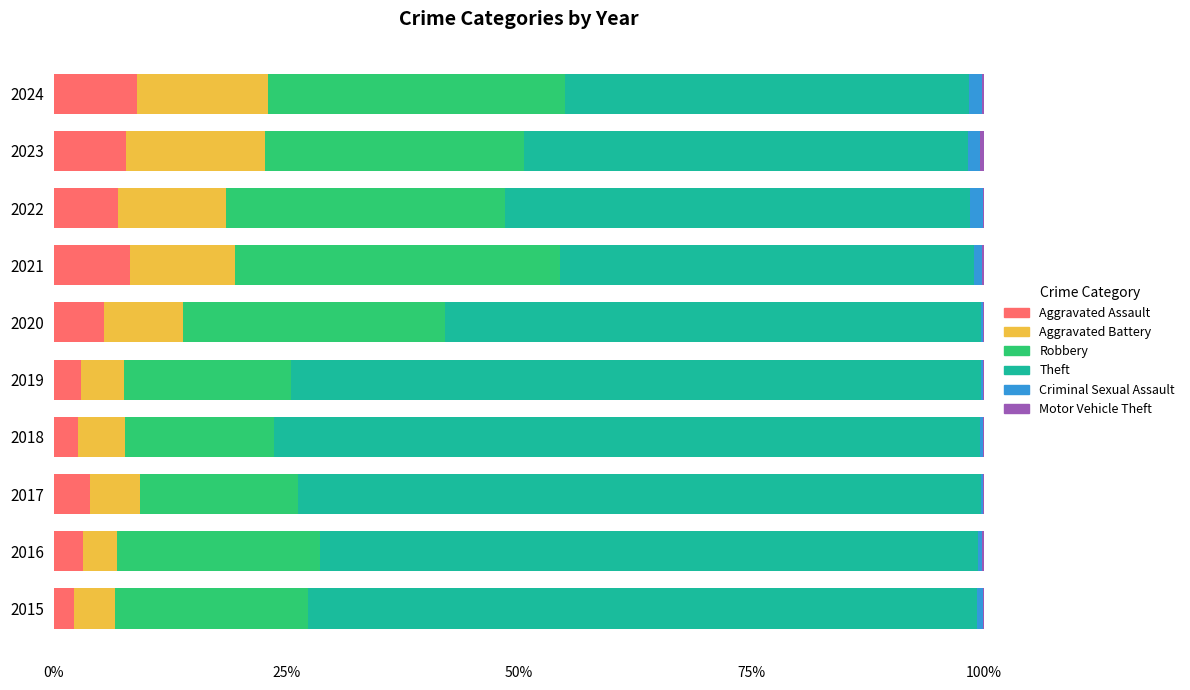

How many categories are shown in the chart?

10